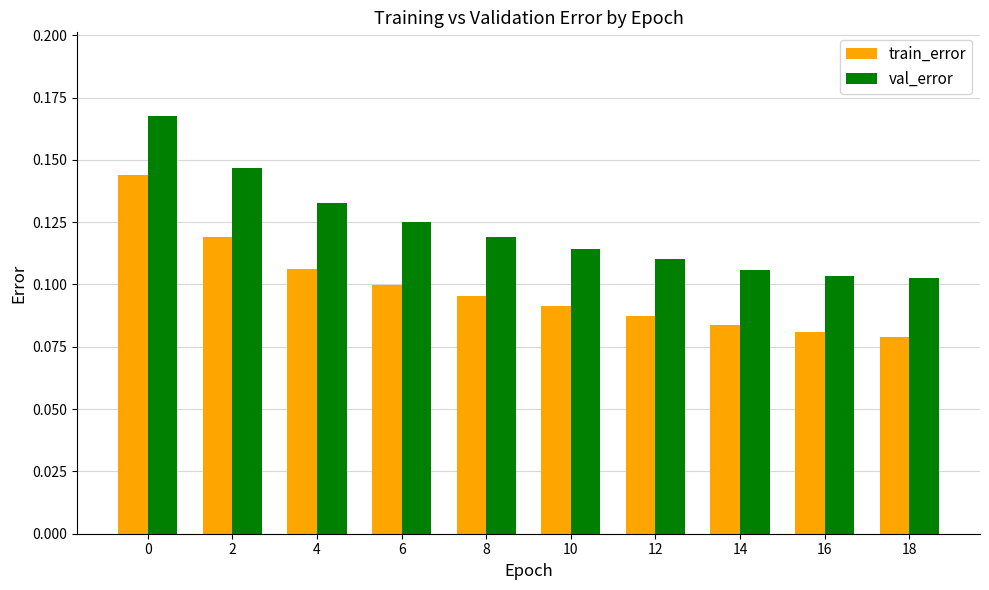

How many bars are there in each group?

2